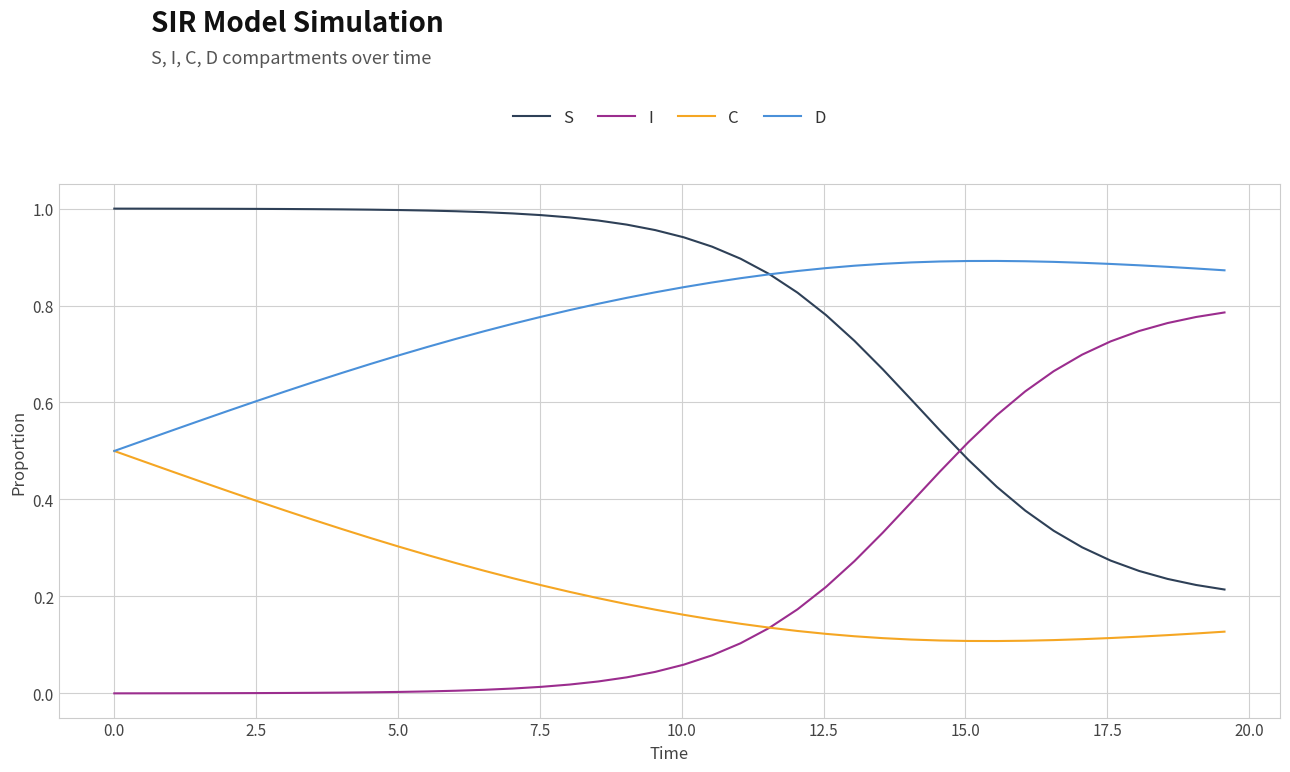

List the series in order of their peak value, lowest first.

C, I, D, S